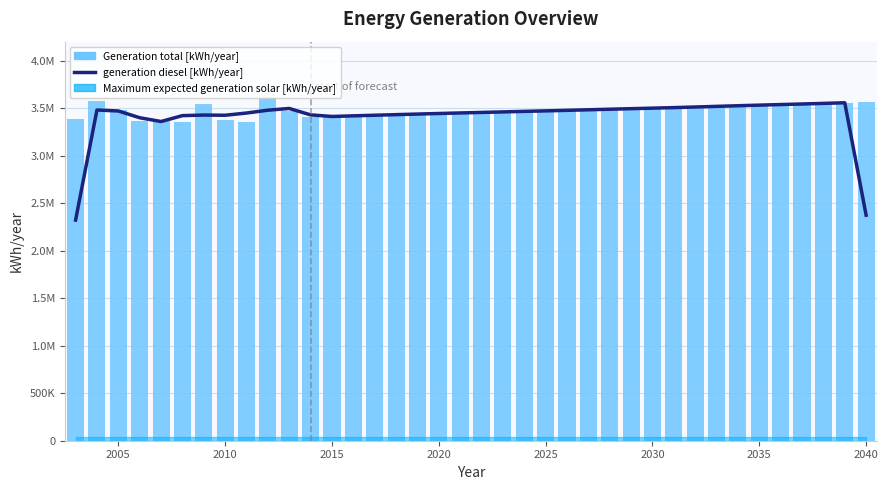

The generation diesel [kWh/year] series shows 5488368.0 at 2015. True or false?

False